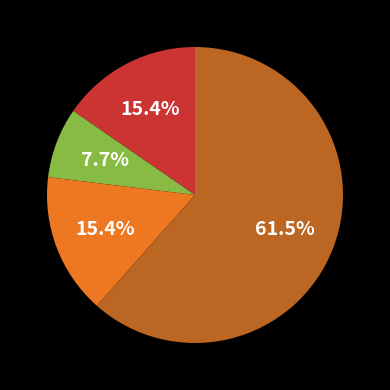

Does any single category account for the majority?

Yes